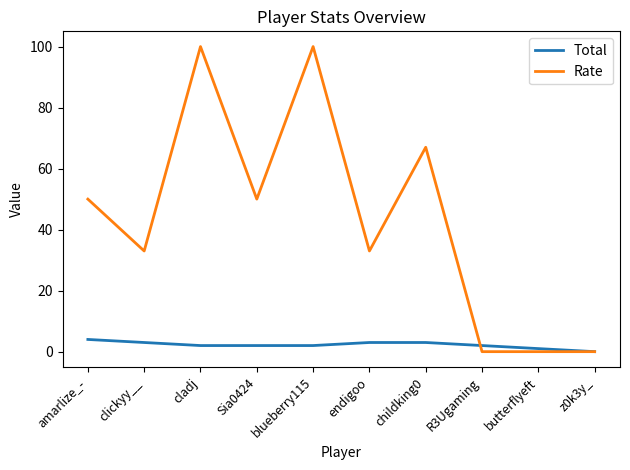

Between clickyy__ and childking0, which series saw the biggest shift?

Rate